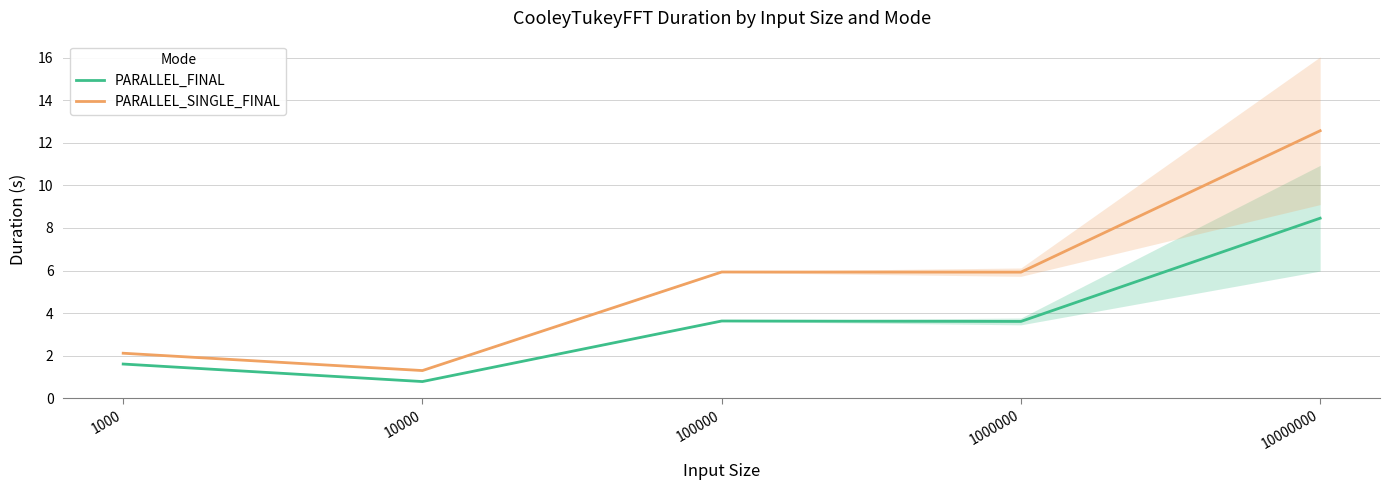

What is the sum of the PARALLEL_FINAL values at 1000000 and 1000?

5.2